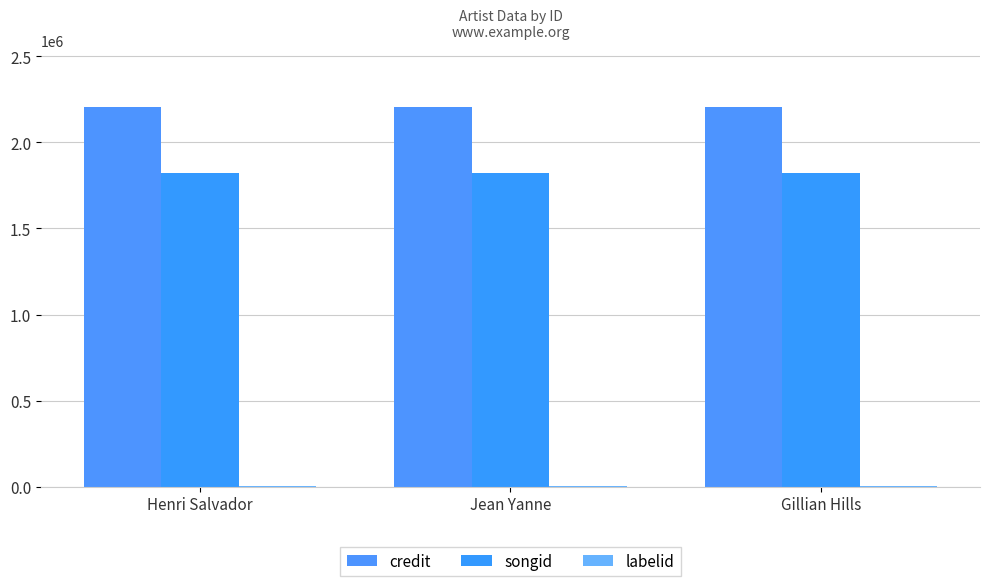

Count the number of categories in the chart.

3